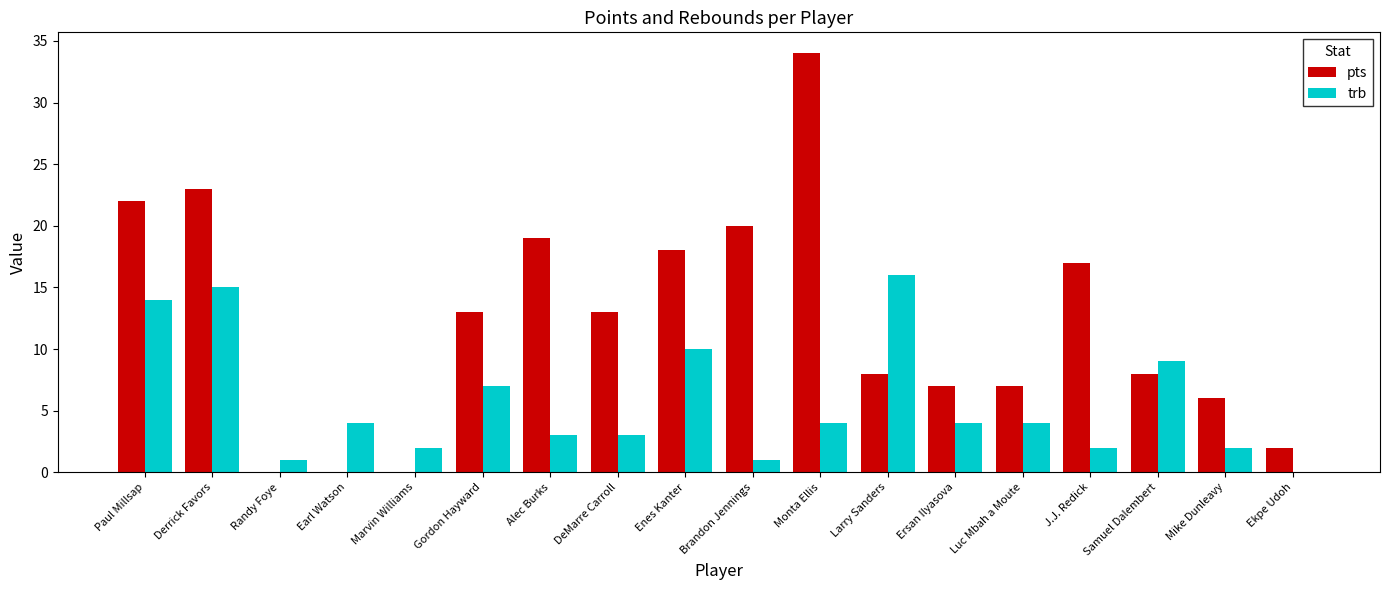

Reading left to right, transcribe all the data shown in this chart.

pts: 22	23	0	0	0	13	19	13	18	20	34	8	7	7	17	8	6	2
trb: 14	15	1	4	2	7	3	3	10	1	4	16	4	4	2	9	2	0